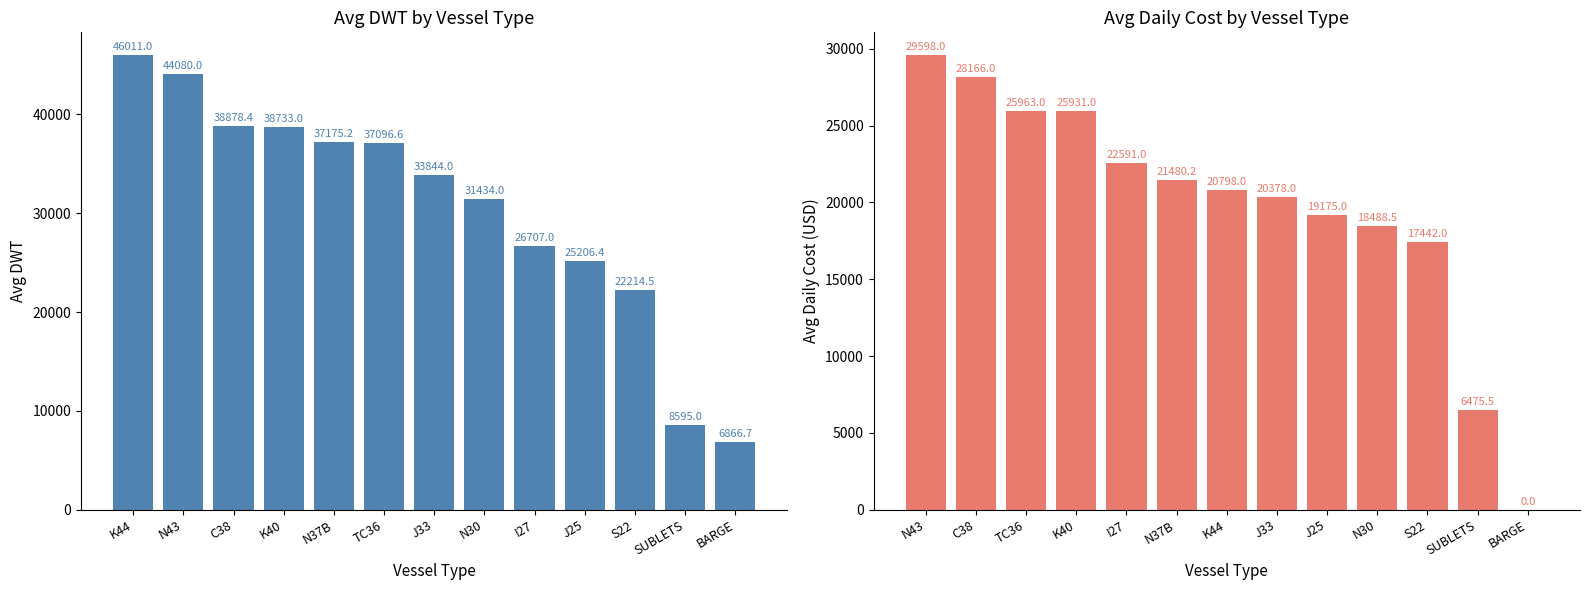

Which series has the widest spread of values?

Avg DWT